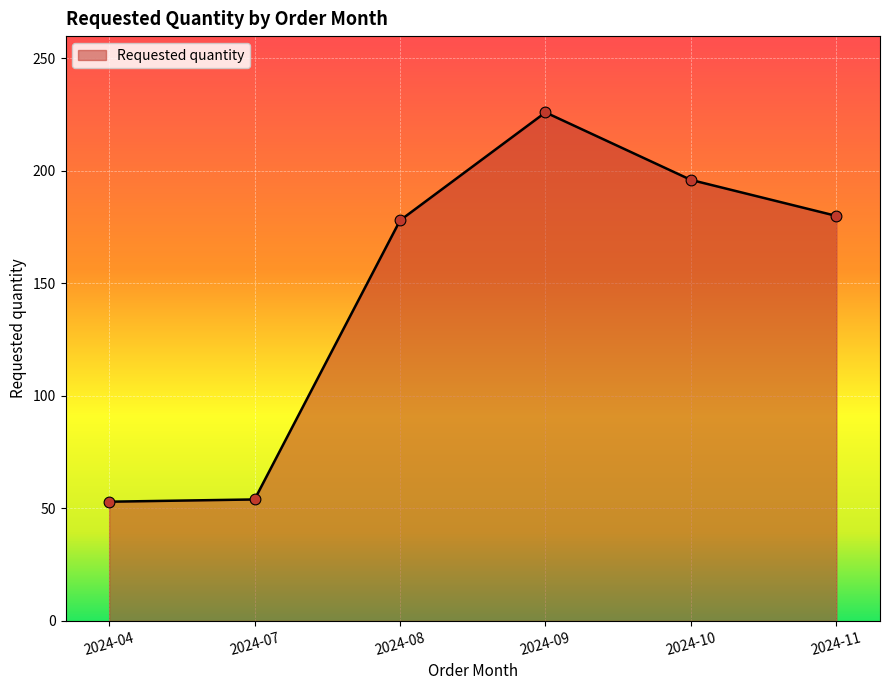

Which has a higher value, 2024-08 or 2024-09?

2024-09